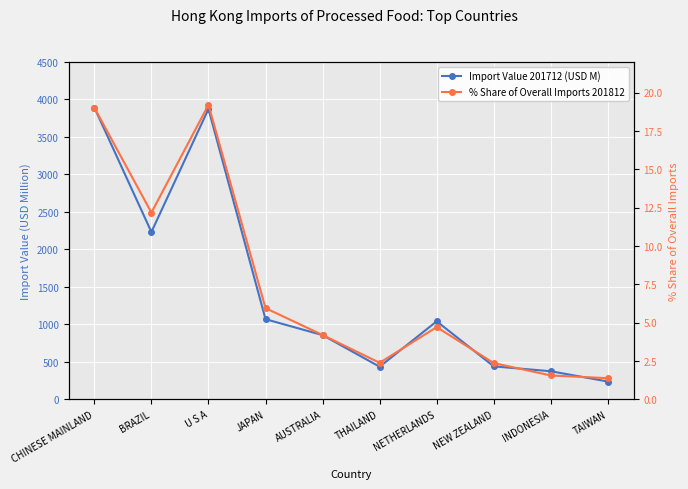

Rank the series by their average value, from lowest to highest.

% Share of Overall Imports 201812, Import Value 201712 (USD M)